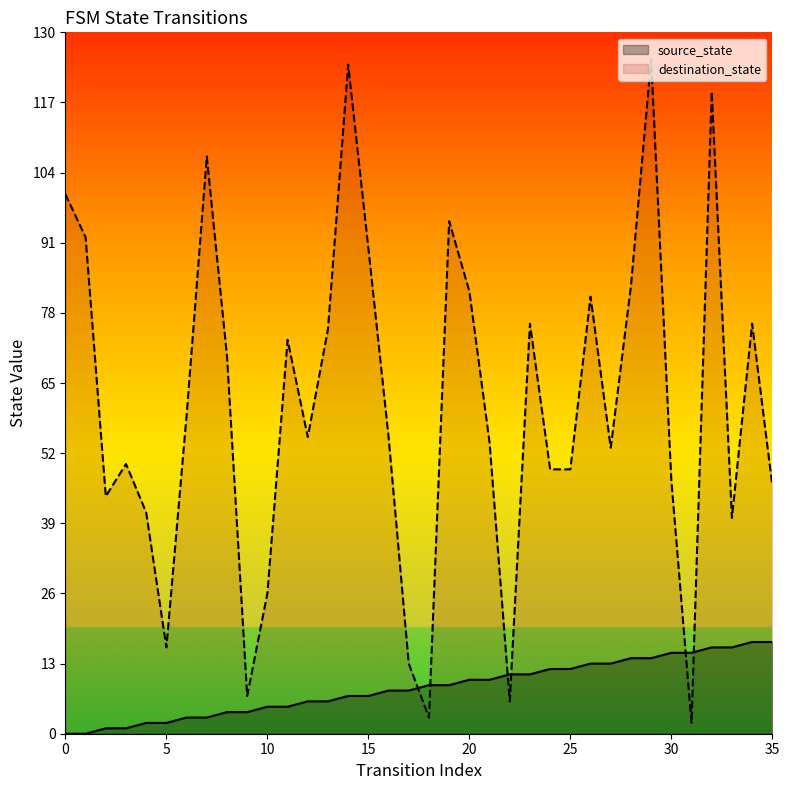

Which has a higher value, 21 or 24?

24